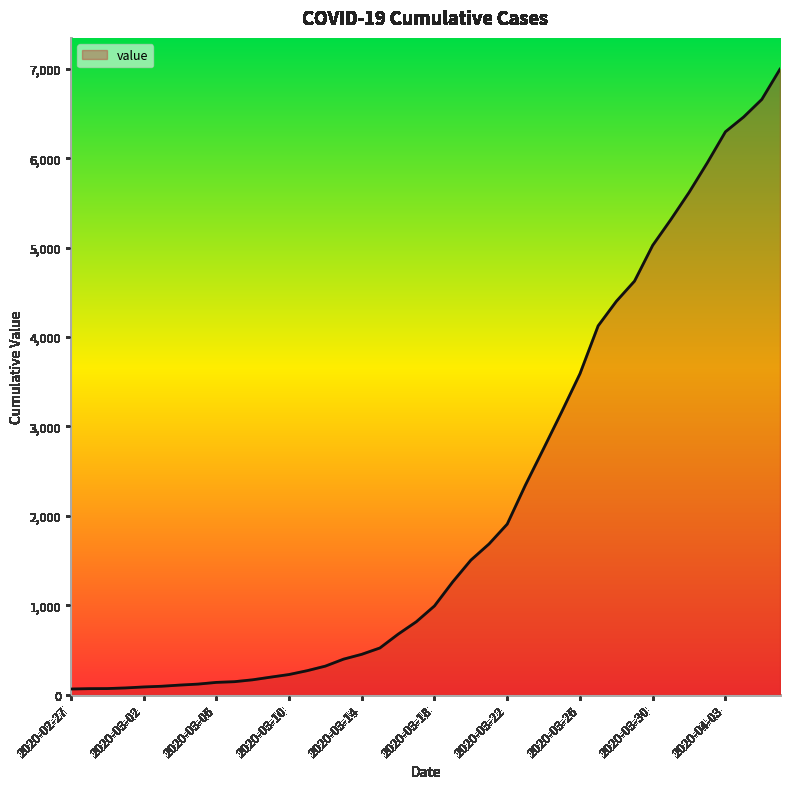

What is the smallest value displayed?

64